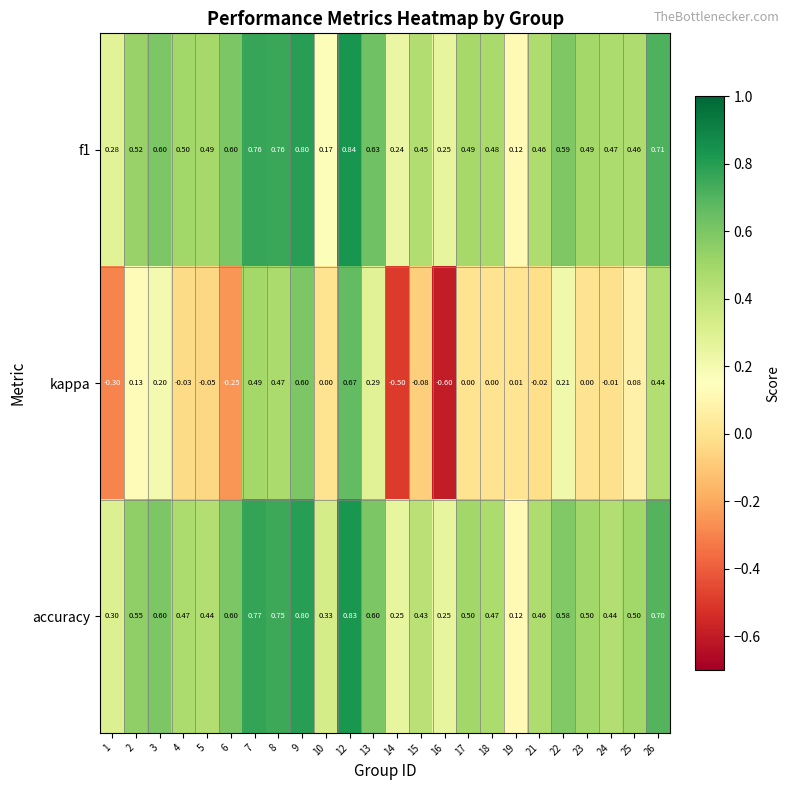

What is the difference between the highest and lowest values at 26?

0.3